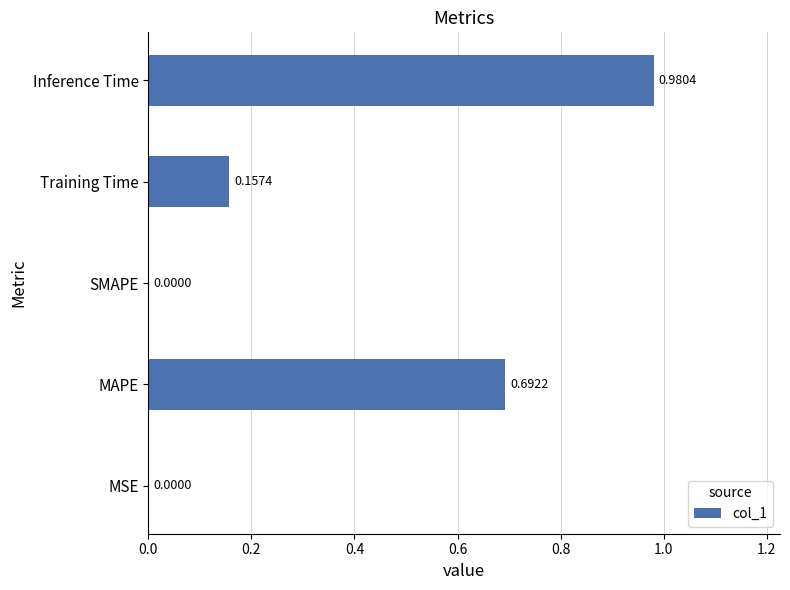

How many values exceed 0?

4